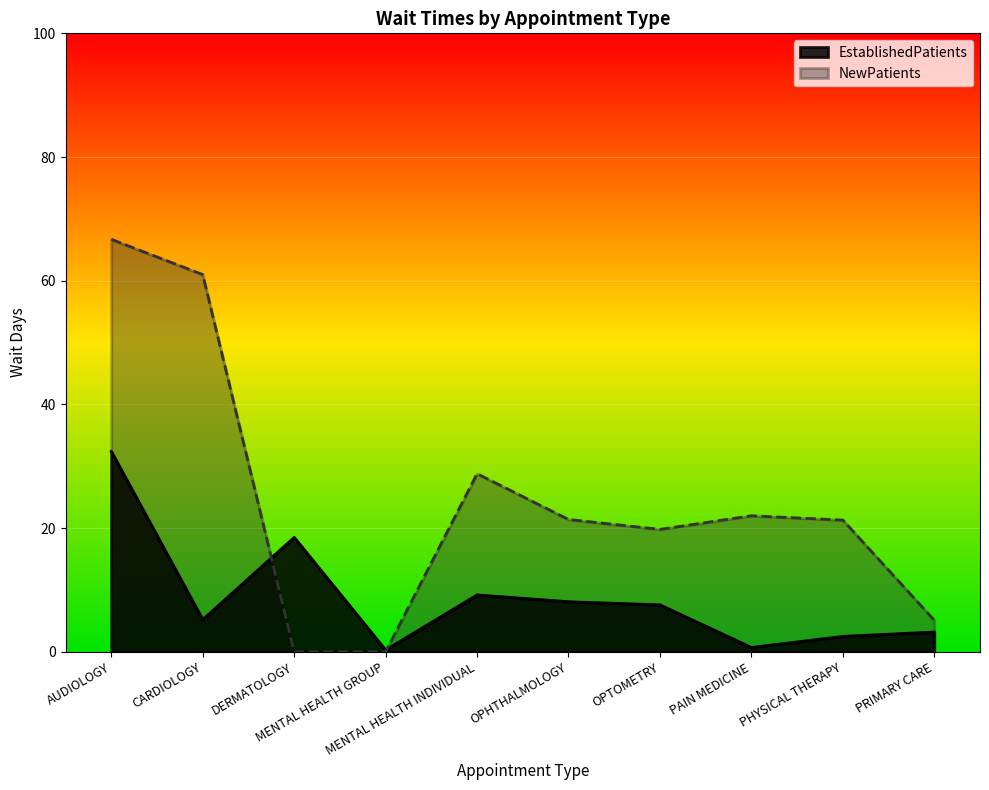

What is the difference between the highest and lowest values at DERMATOLOGY?

18.5